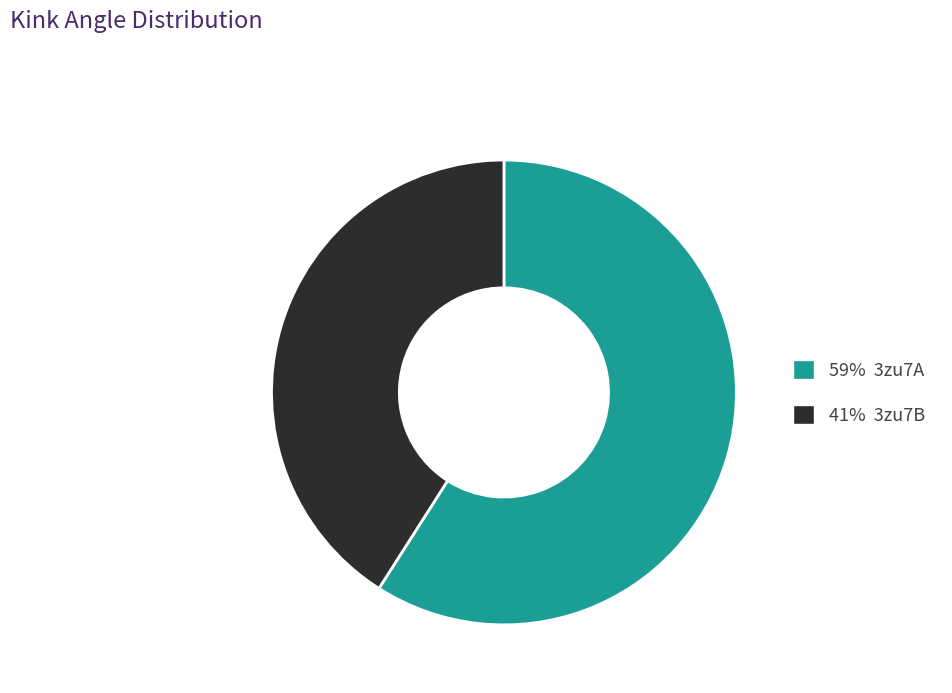

Count the number of slices in the pie.

2